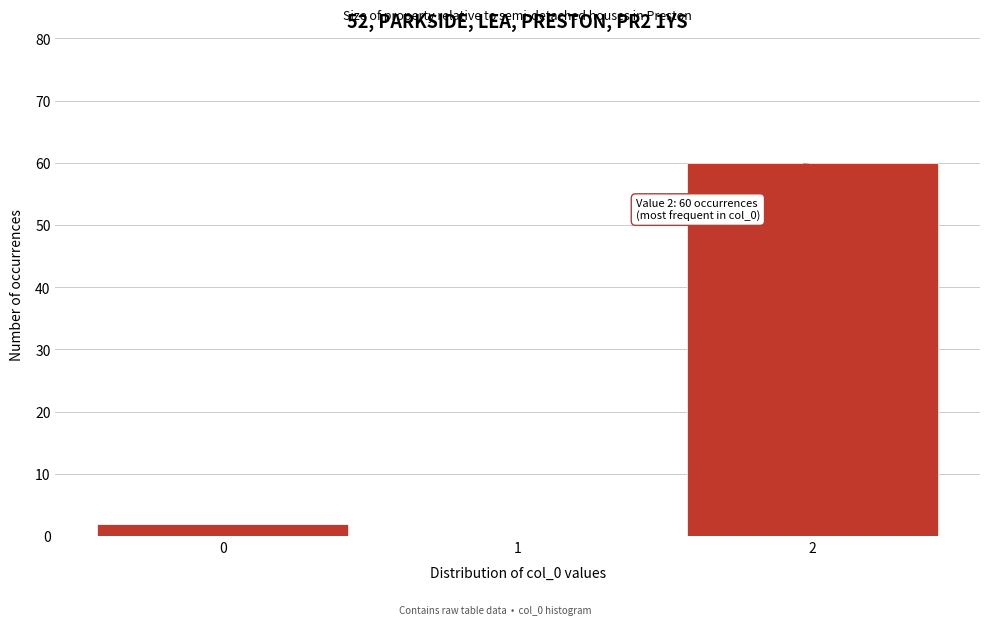

Which range on the x-axis has the tallest bar?

1.5 to 2.5